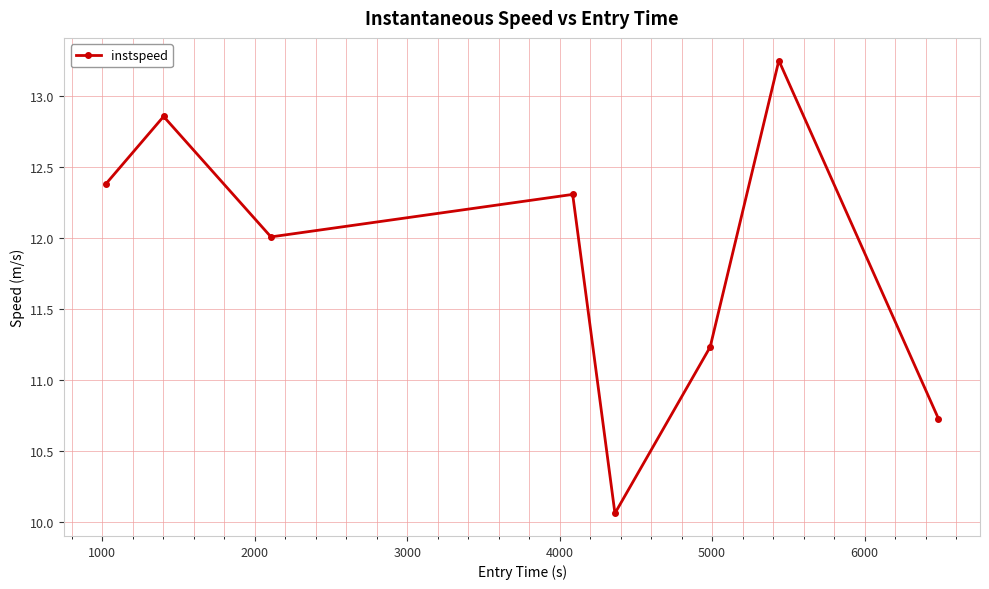

True or false: there are more than 1 points higher than both neighbors.

True